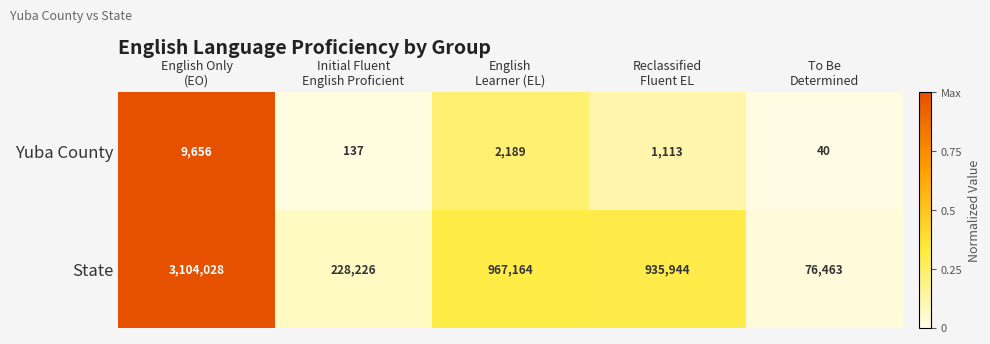

What is the average value of the Yuba County series?

2627